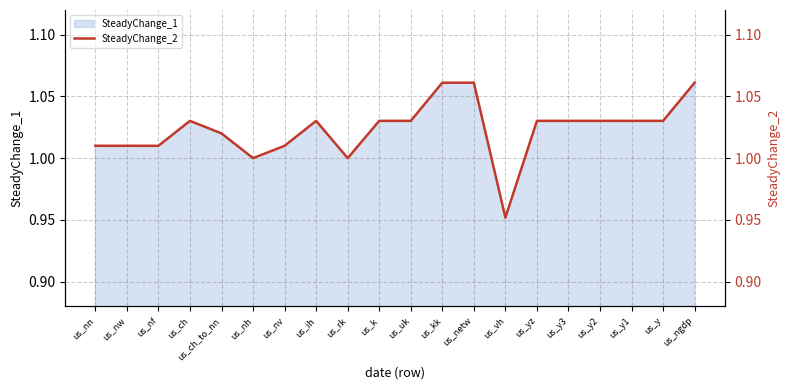

Which category has the lowest value across all series?

us_vh